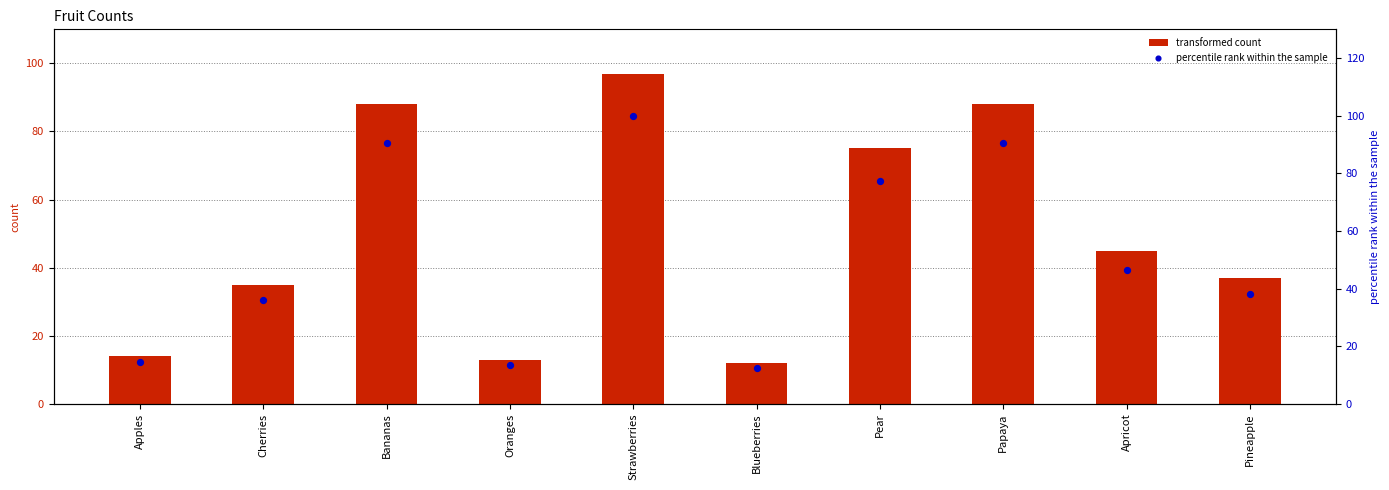

Is the value of count at Pear greater than the value of percentile rank at Bananas?

No